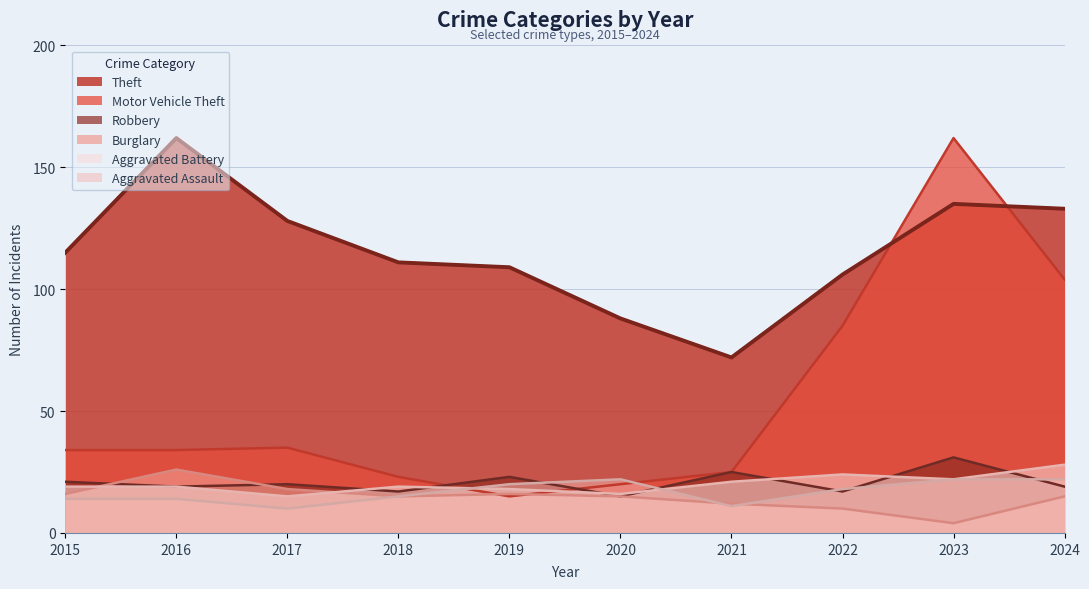

How many values in the Robbery series are below 20?

5